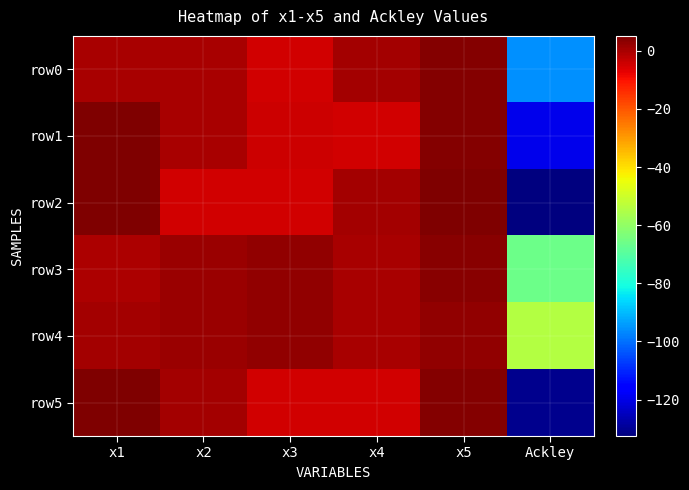

Reading left to right, what are all the values shown in this chart?

row0: x1=-0.2	x2=0.2	x3=-5.0	x4=0.6	x5=4.3	Ackley=-95.5
row1: x1=5.1	x2=0.2	x3=-4.2	x4=-4.8	x5=4.3	Ackley=-119.5
row2: x1=5.1	x2=-5.0	x3=-5.0	x4=0.6	x5=4.7	Ackley=-132.5
row3: x1=-0.6	x2=1.6	x3=2.9	x4=0.0	x5=3.9	Ackley=-66.2
row4: x1=0.3	x2=1.6	x3=2.9	x4=0.0	x5=2.9	Ackley=-54.1
row5: x1=5.1	x2=0.8	x3=-5.1	x4=-5.0	x5=4.6	Ackley=-130.9